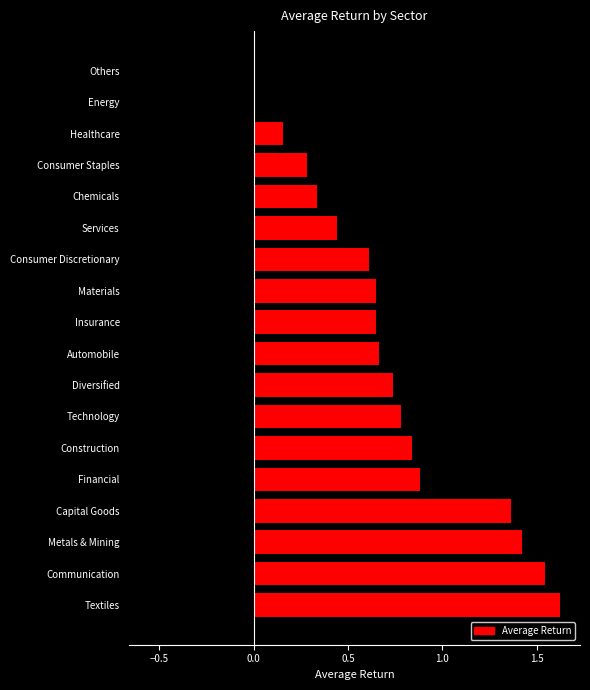

The chart shows a value of 0.3 at Chemicals. True or false?

True